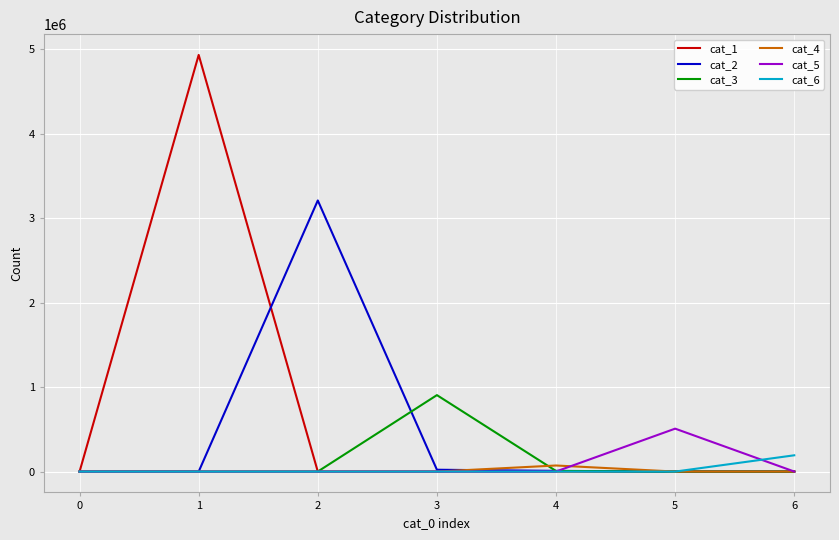

Which series has the largest range (max minus min)?

cat_1